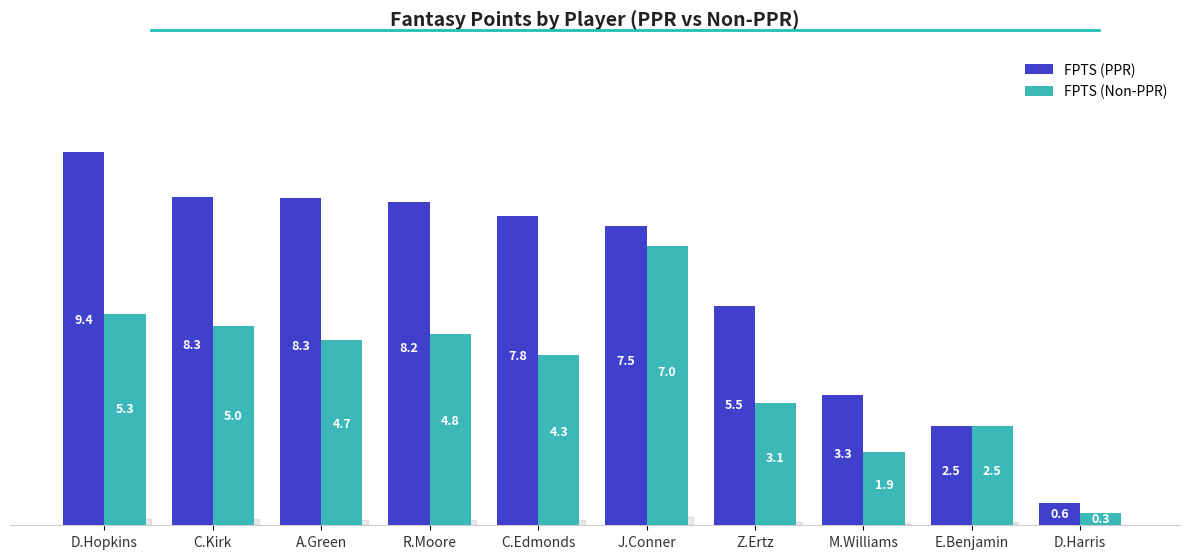

What is the average value of the FPTS (PPR) series?

6.1